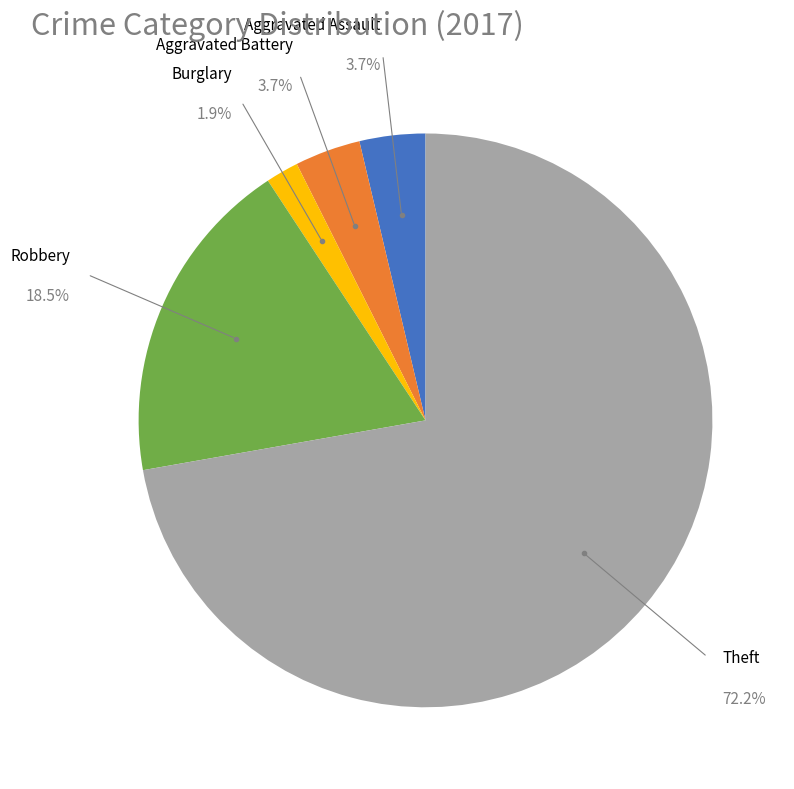

Approximately how many times larger is the value at Burglary compared to Robbery?

0.1